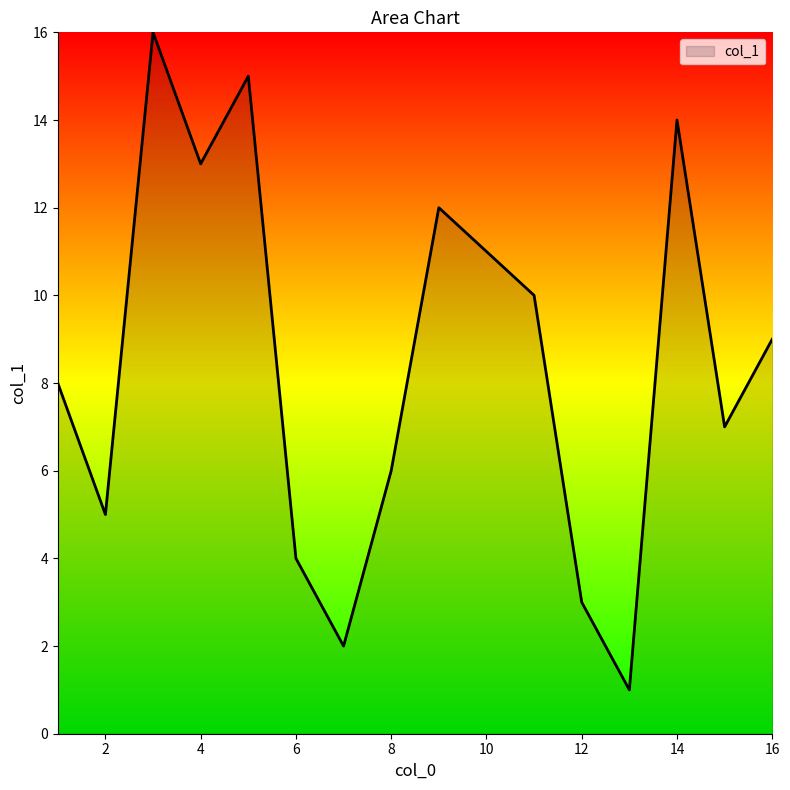

What is the difference between the maximum and minimum values?

15